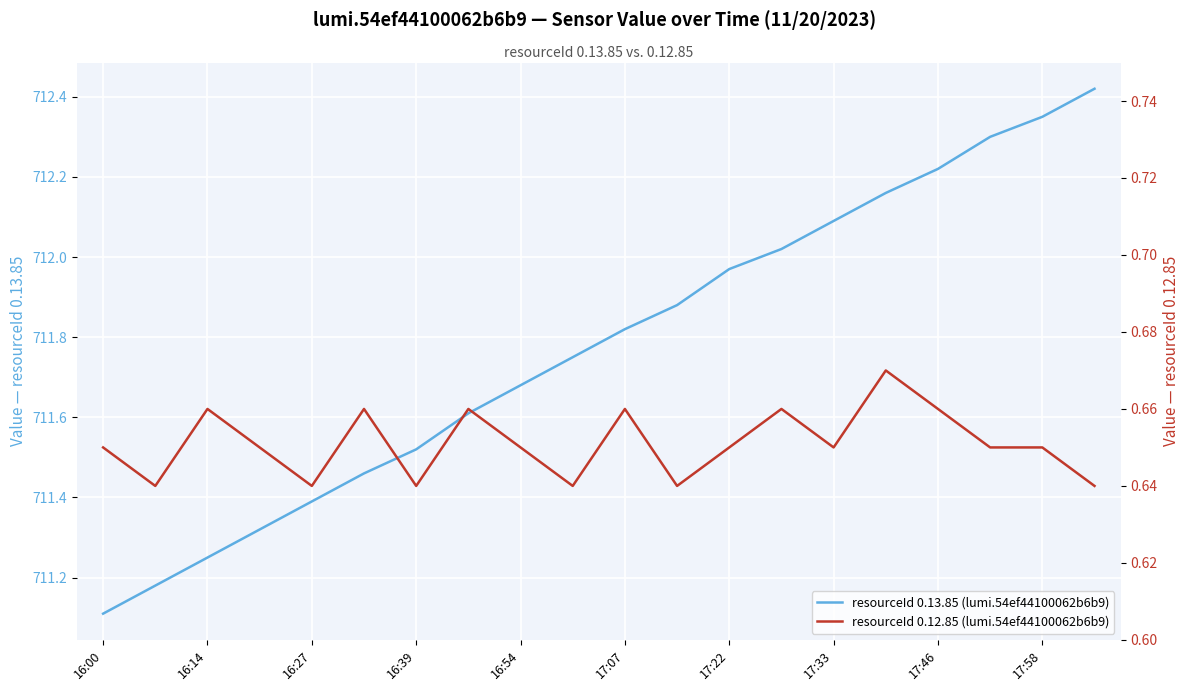

Which series changed the most between 17:07 and 18?

resourceId 0.13.85 (lumi.54ef44100062b6b9)